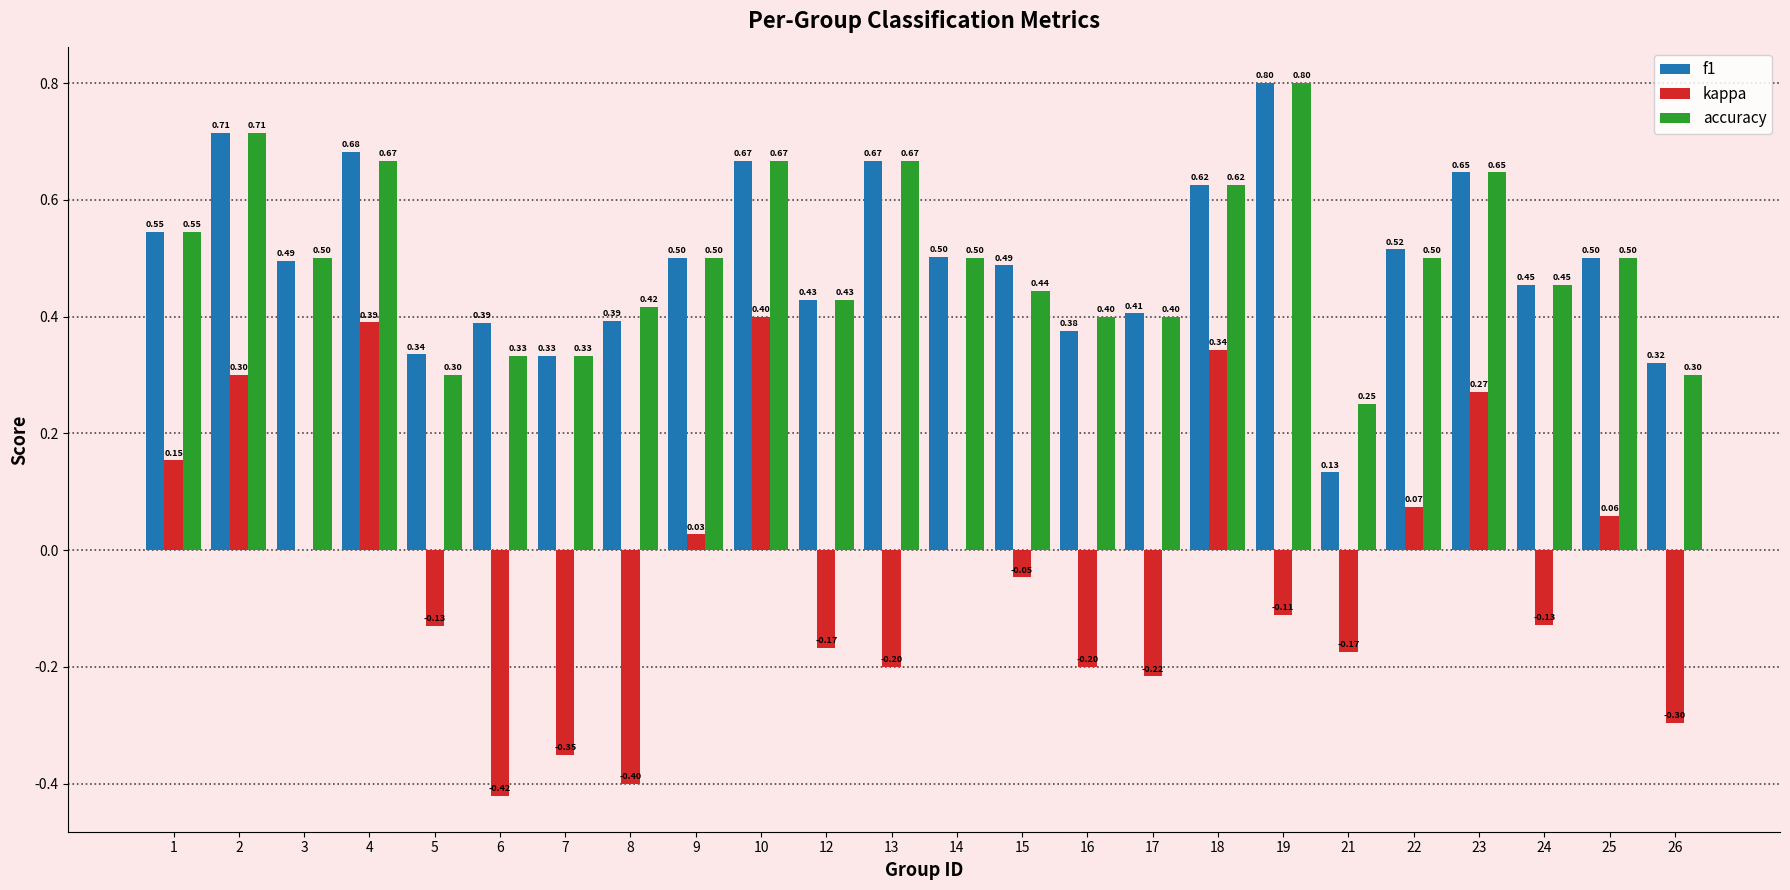

Which series changed the most between 10 and 17?

kappa